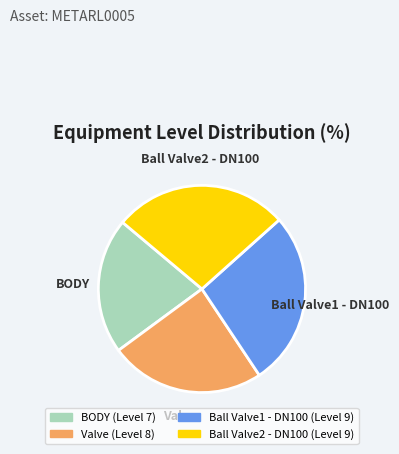

Does Ball Valve1 - DN100 represent more than half of the total?

No